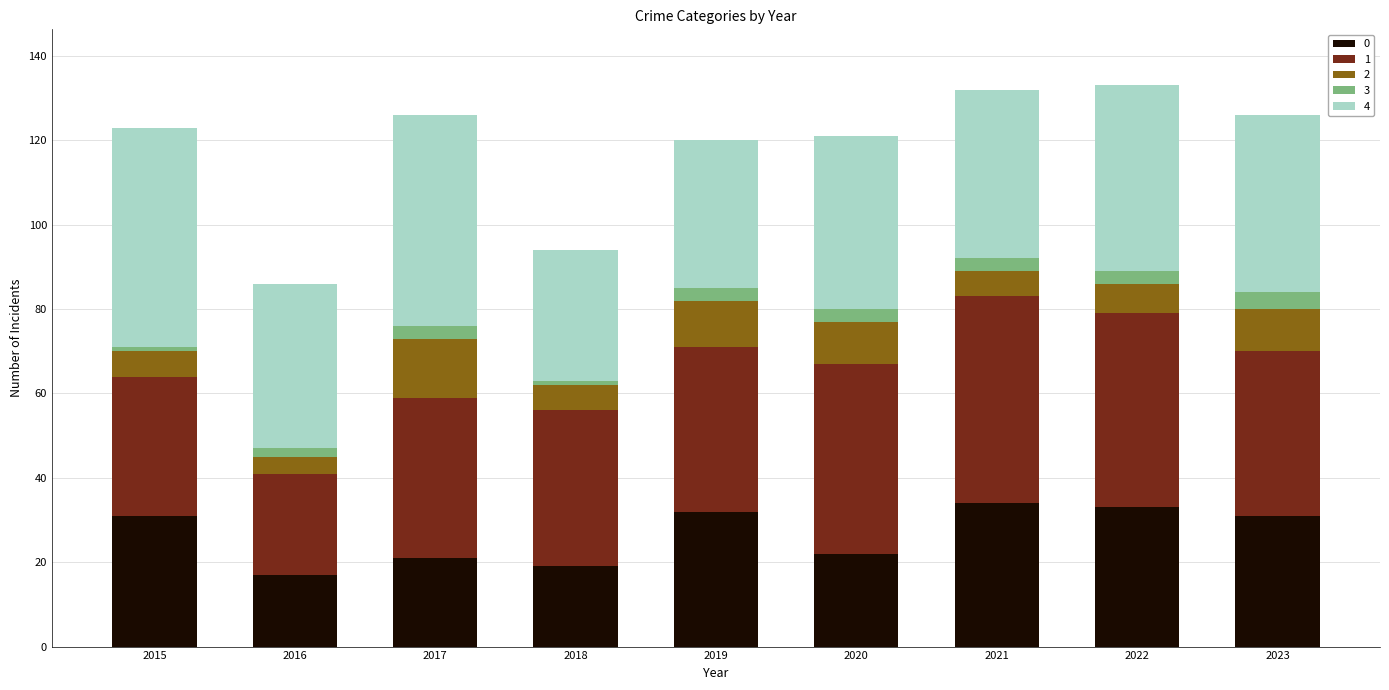

What is the total value across all series at 2017?

126